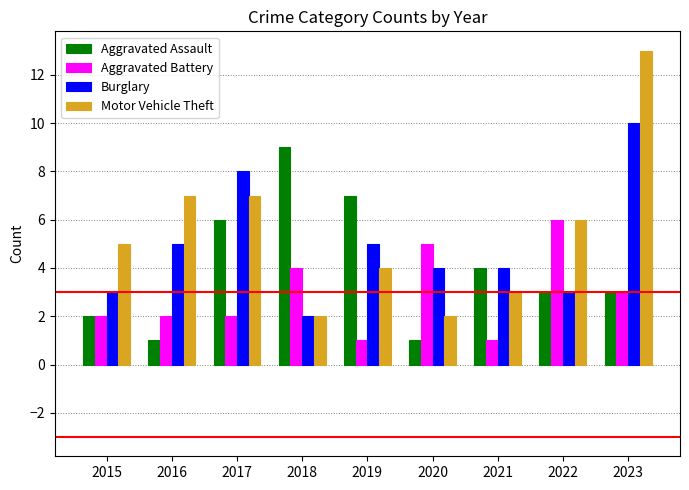

What is the total value across all series at 2019?

17